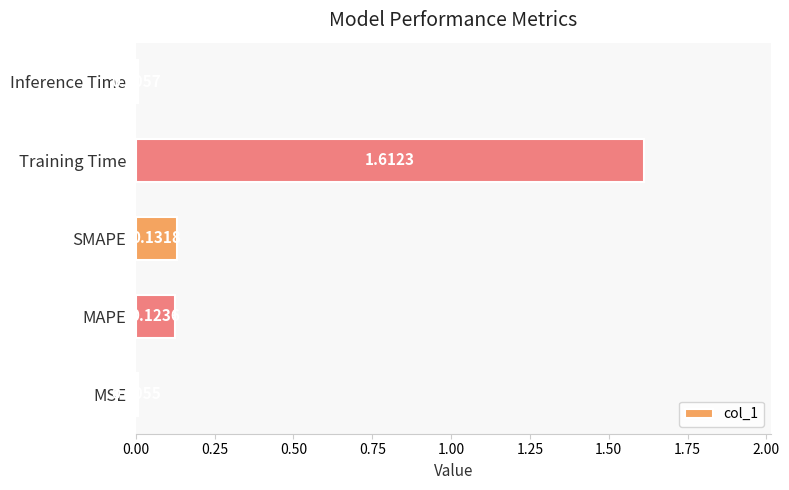

Between Training Time and SMAPE, which is larger?

Training Time